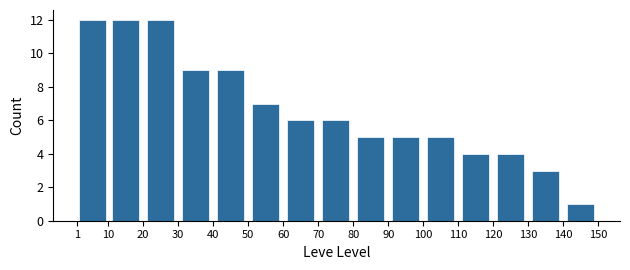

Reading left to right, list every bar in this chart as the range it spans on the x-axis followed by its height. The values are not printed on the chart, so give them approximately, as read against the axis.

1 to 10: 12
10 to 20: 12
20 to 30: 12
30 to 40: 9
40 to 50: 9
50 to 60: 7
60 to 70: 6
70 to 80: 6
80 to 90: 5
90 to 100: 5
100 to 110: 5
110 to 120: 4
120 to 130: 4
130 to 140: 3
140 to 150: 1